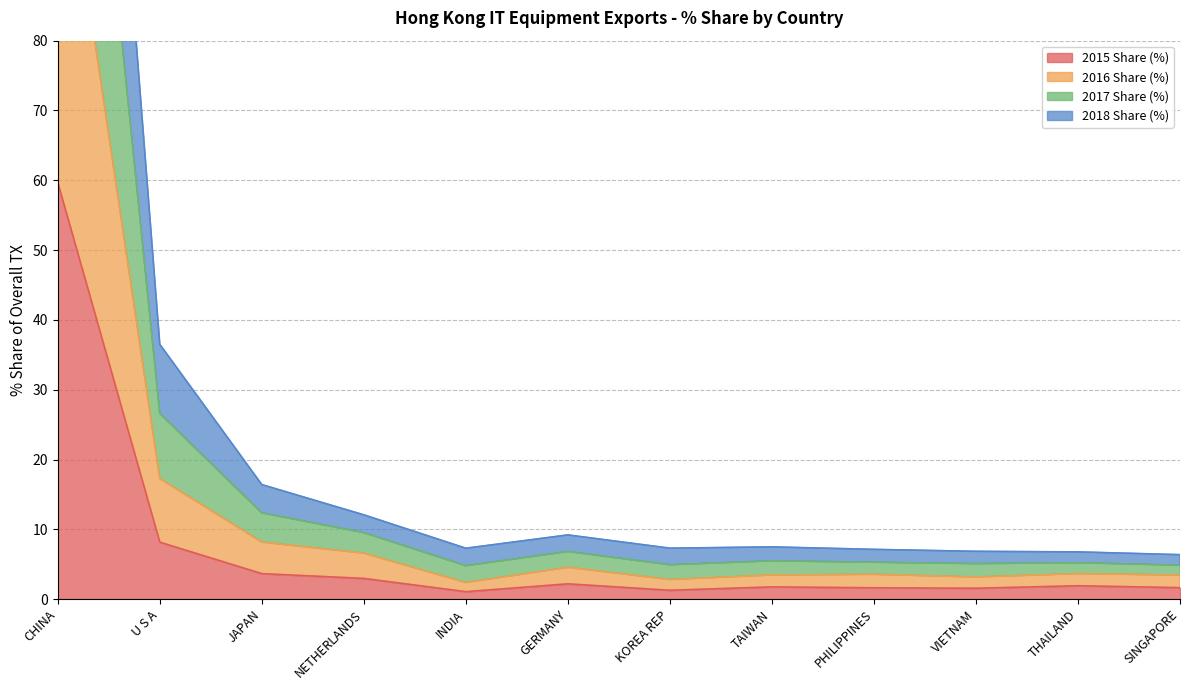

True or false: 2015 Share (%) and 2017 Share (%) cross at least once.

False